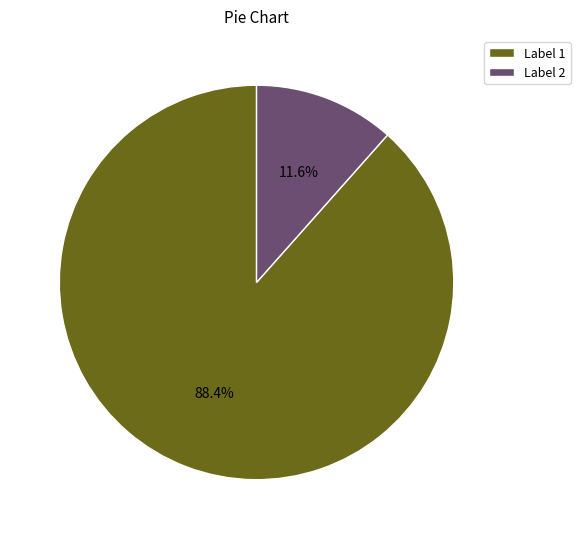

Combined, do Label 2 and Label 1 account for over 50%?

Yes